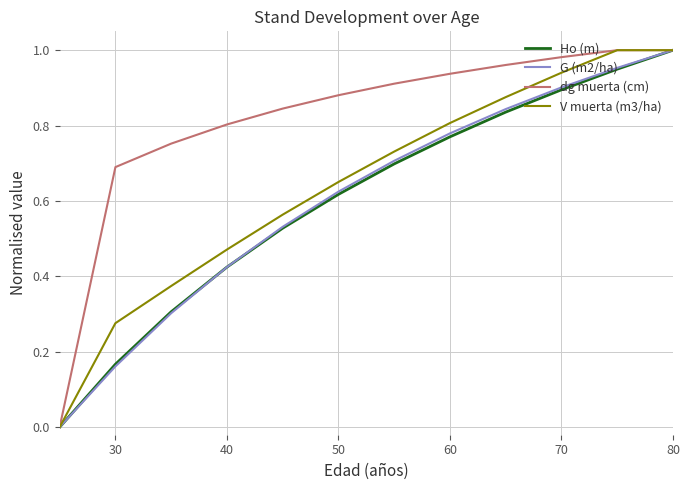

Which series has the largest total across all categories?

dg muerta (cm)